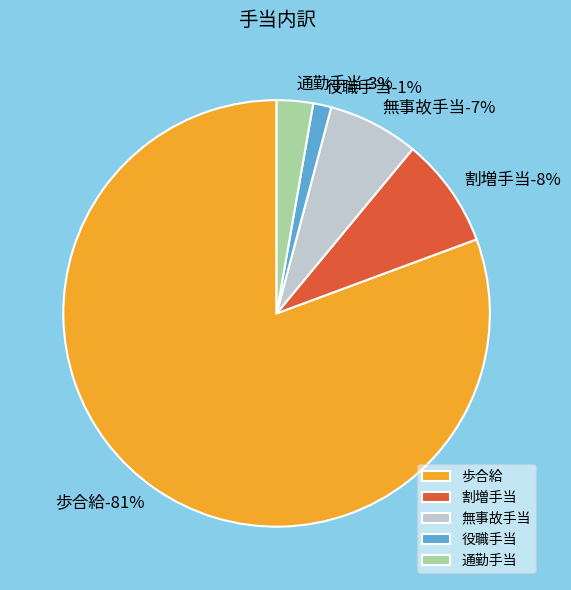

How many segments does this pie chart have?

5